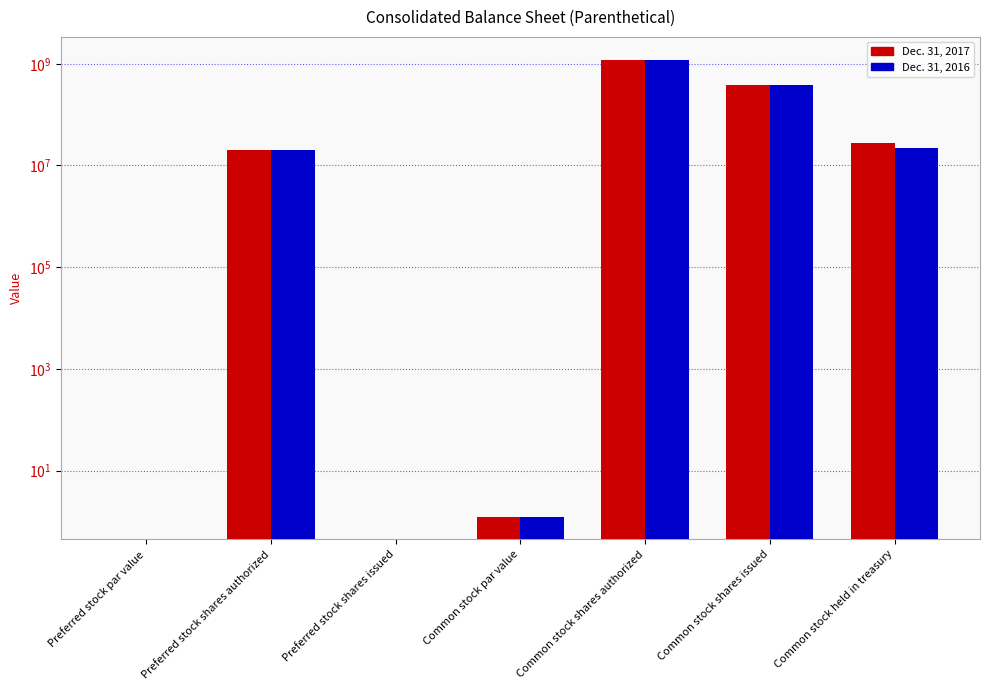

Where does the Dec. 31, 2017 series first go above 20000000?

Common stock shares authorized